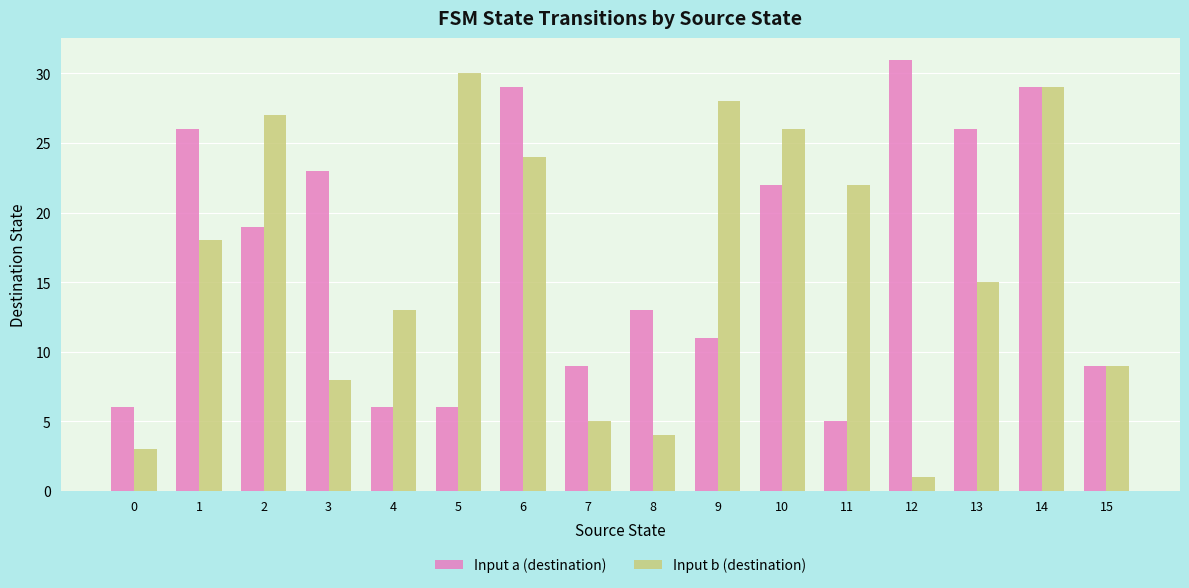

The Input b (destination) series shows 7 at 6. True or false?

False